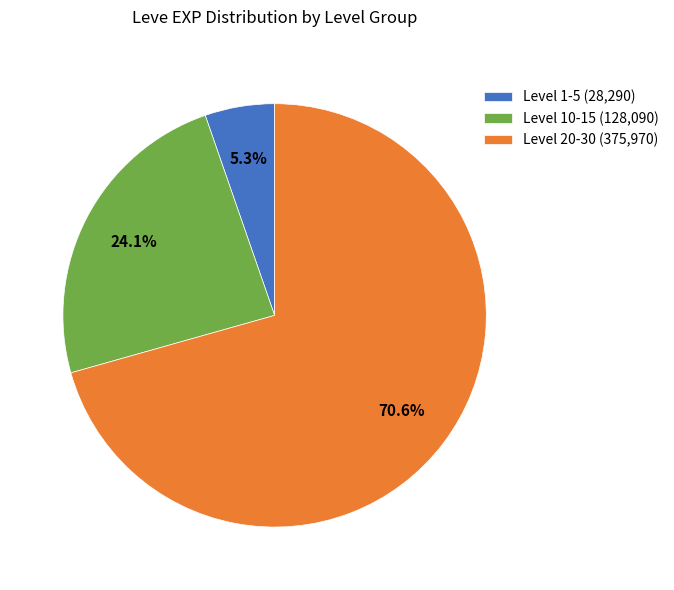

What portion of the pie excludes Level 1-5 (28,290)?

94.7%